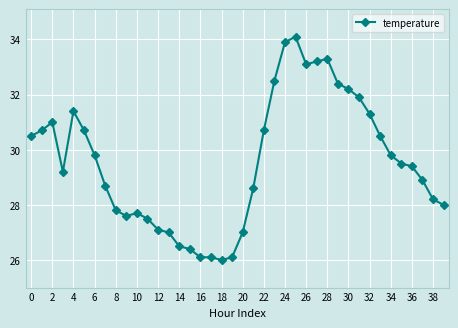

What is the difference between the maximum and minimum values?

8.1